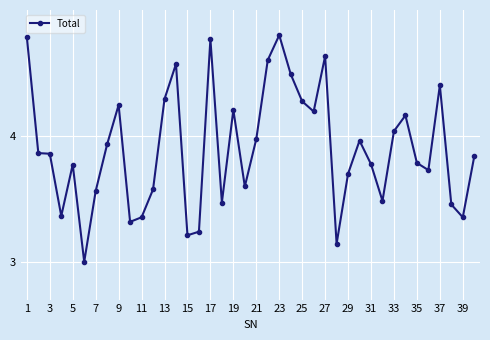

What is the minimum value shown in the chart?

3.0